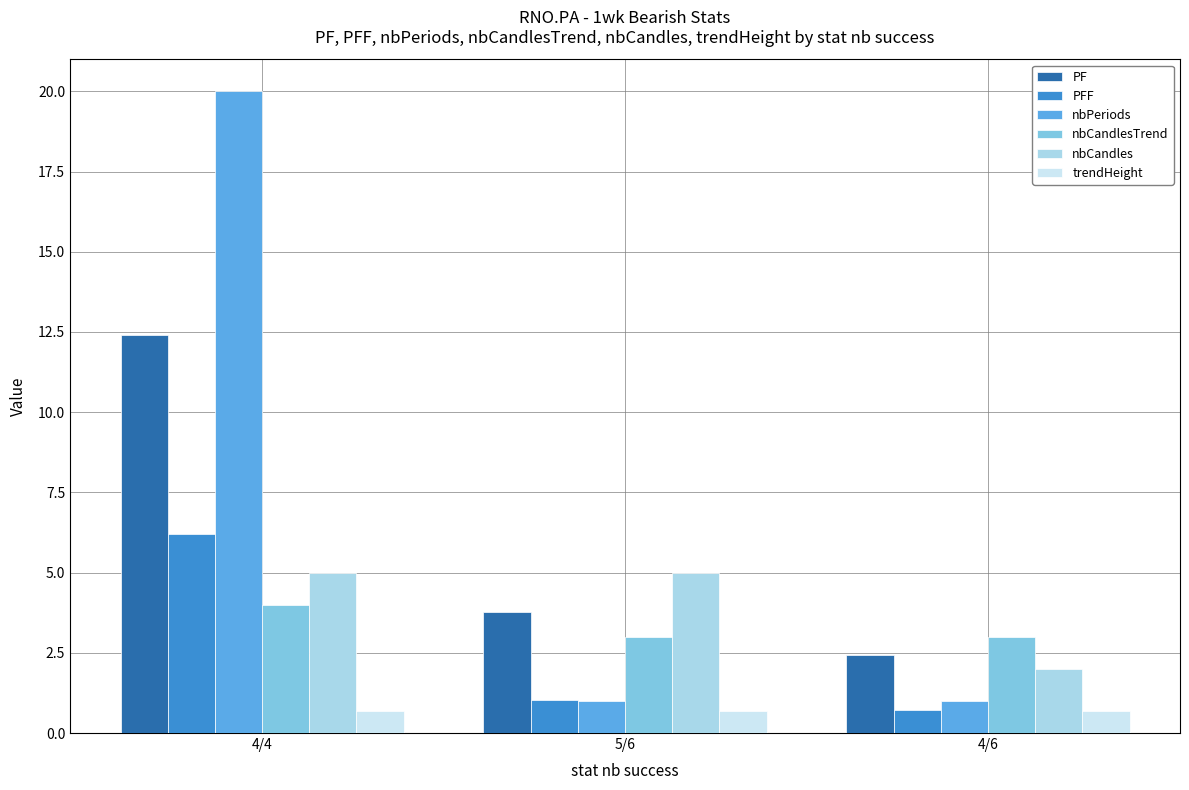

How many values in the PFF series exceed 1?

2